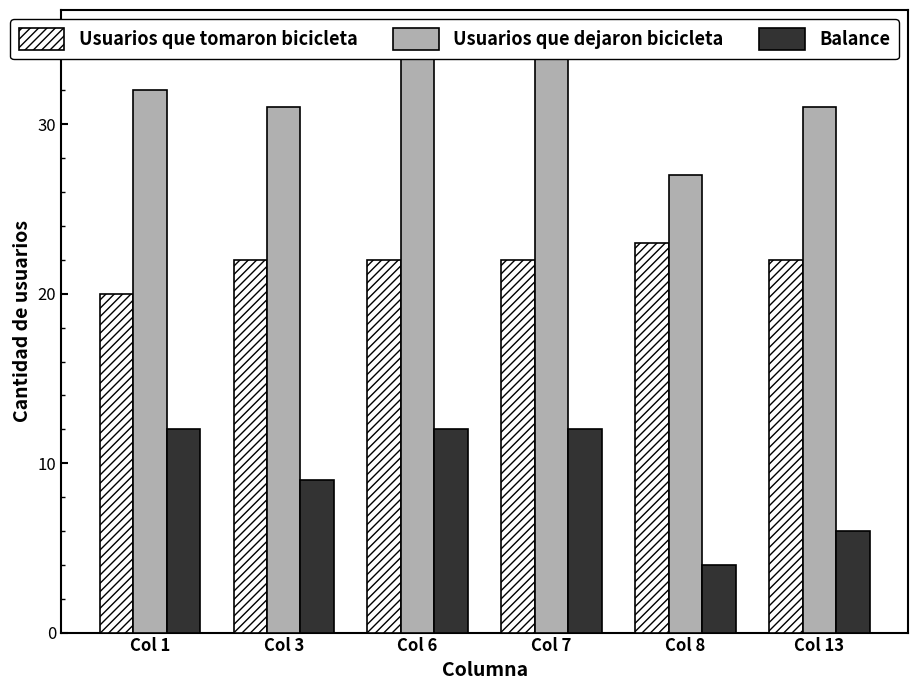

What are all the series names shown in the legend?

Usuarios que tomaron bicicleta, Usuarios que dejaron bicicleta, Balance